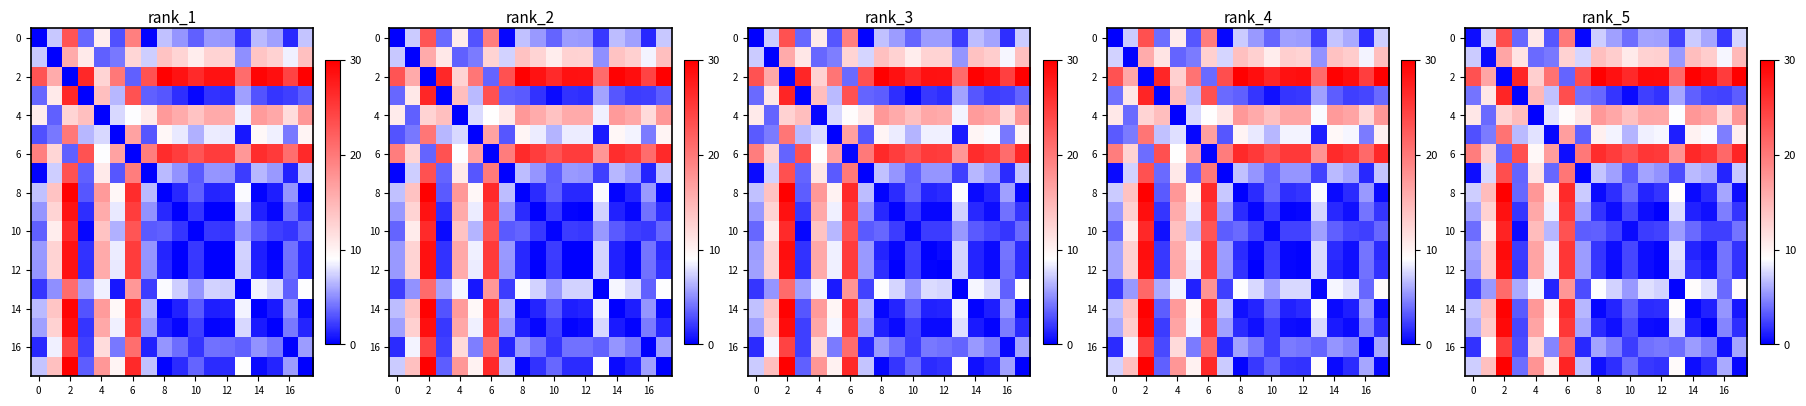

Which category has the highest value across all series?

14